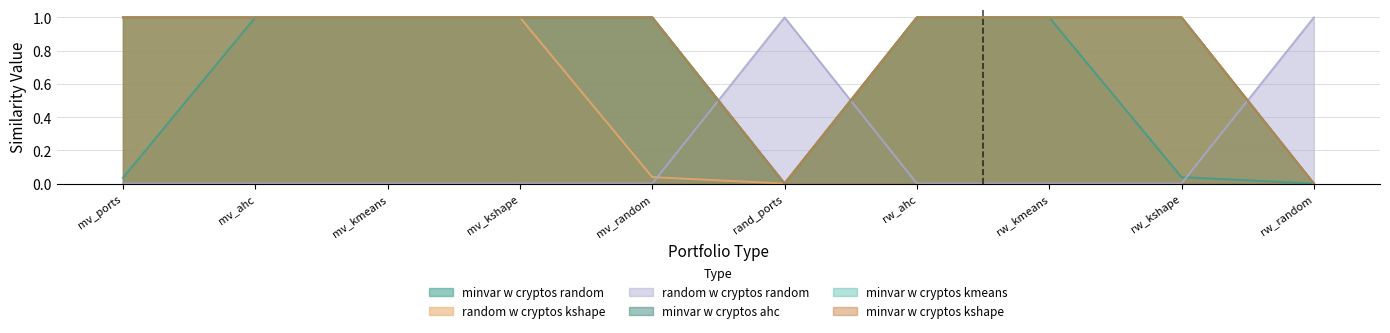

Does the chart display data point markers on the line(s)?

No